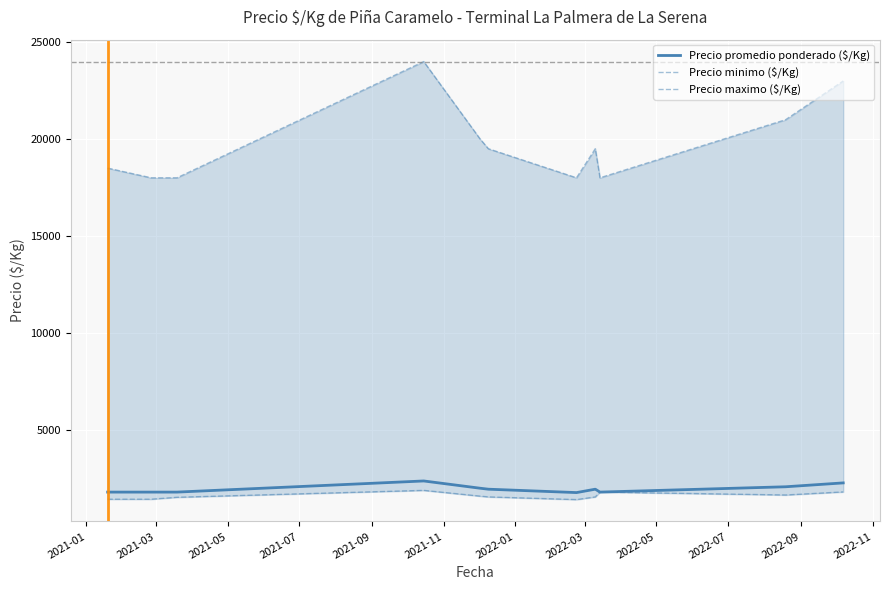

Is this an area chart (filled region under the line)?

No